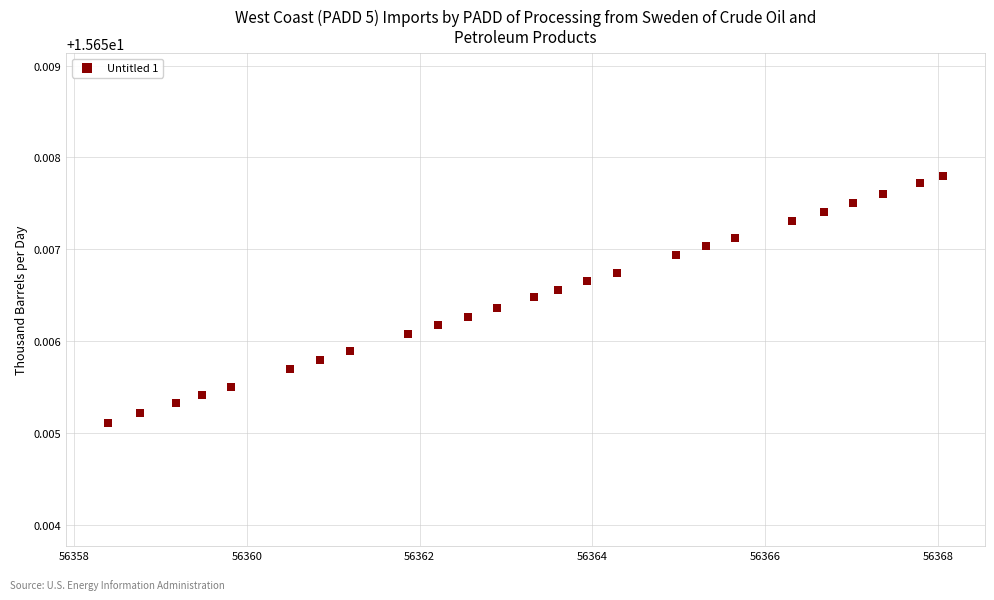

What is the range of X values (max minus min)?

9.7